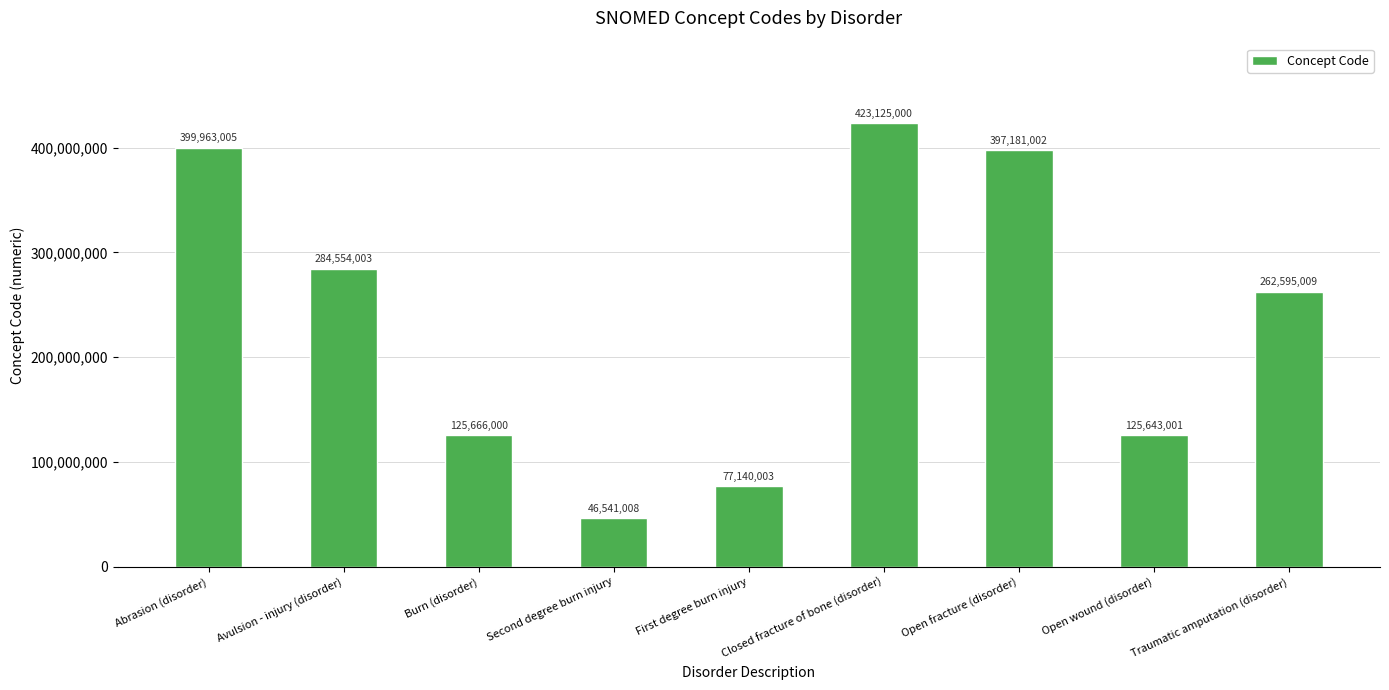

At which label does the data first exceed 262595009?

Abrasion (disorder)